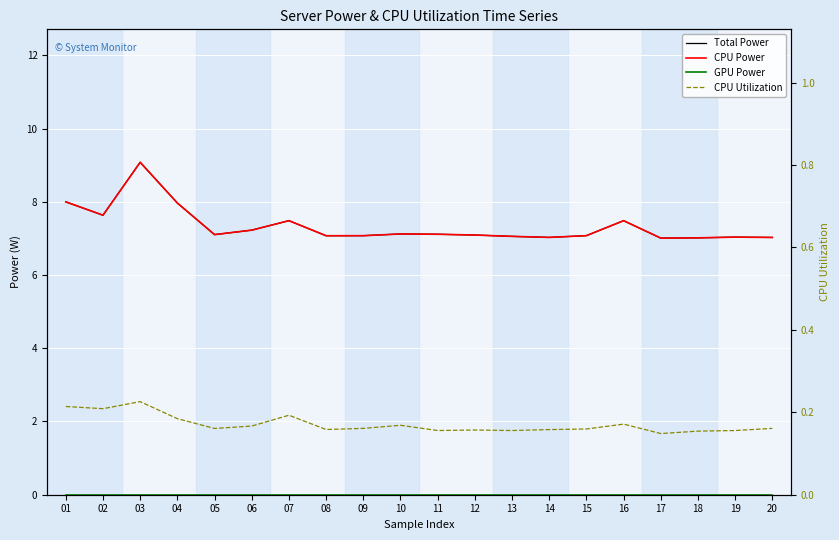

Does the chart display data point markers on the line(s)?

No